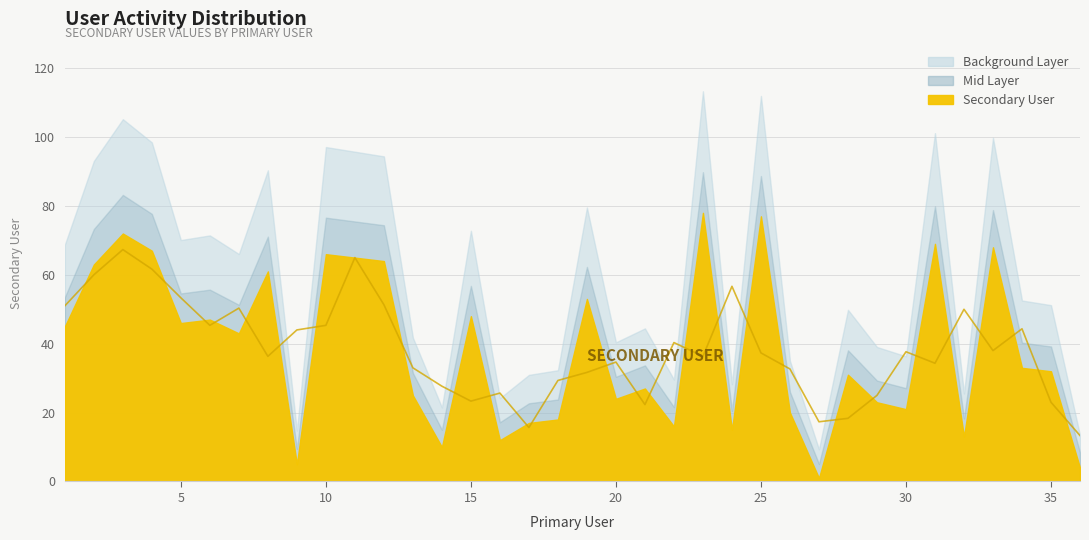

At which label does the data first exceed 33?

1